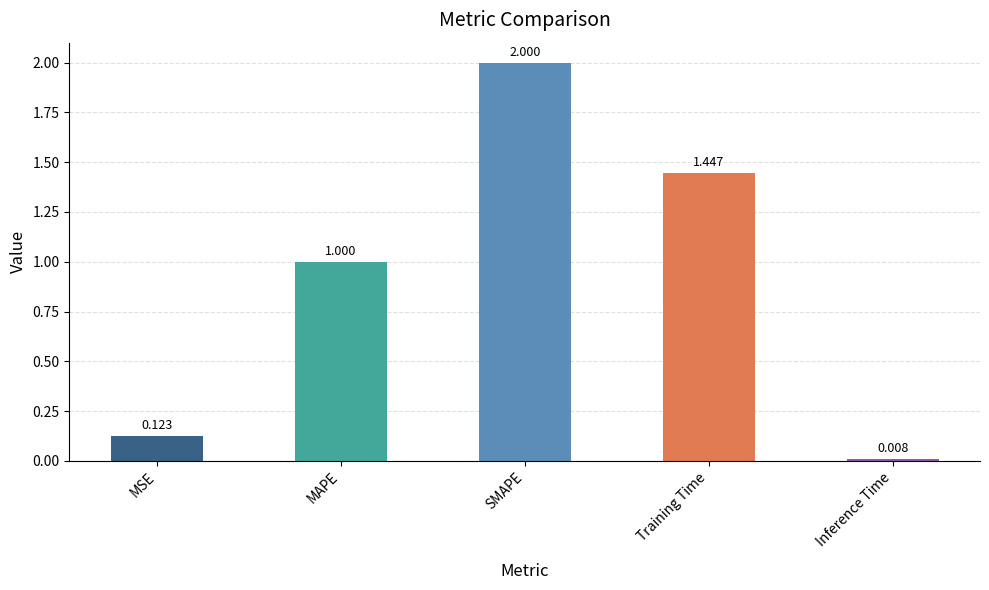

The chart shows a value of 2.0 at SMAPE. True or false?

True